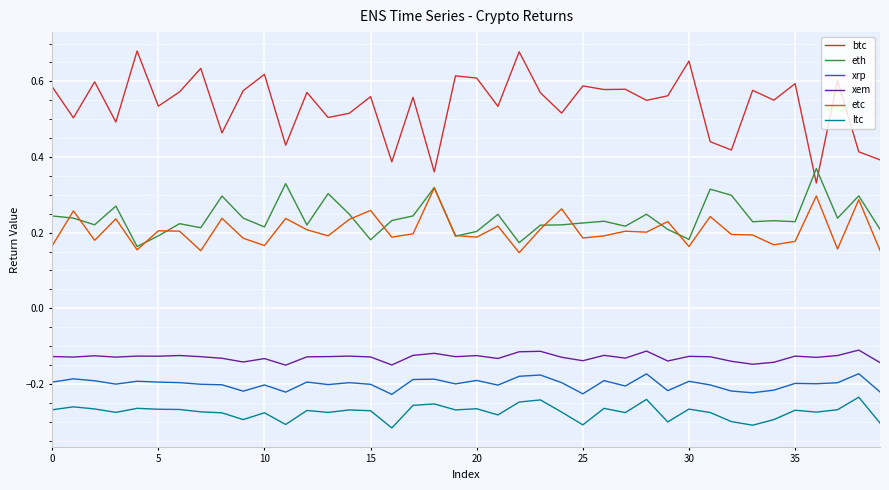

Which series has the widest spread of values?

btc